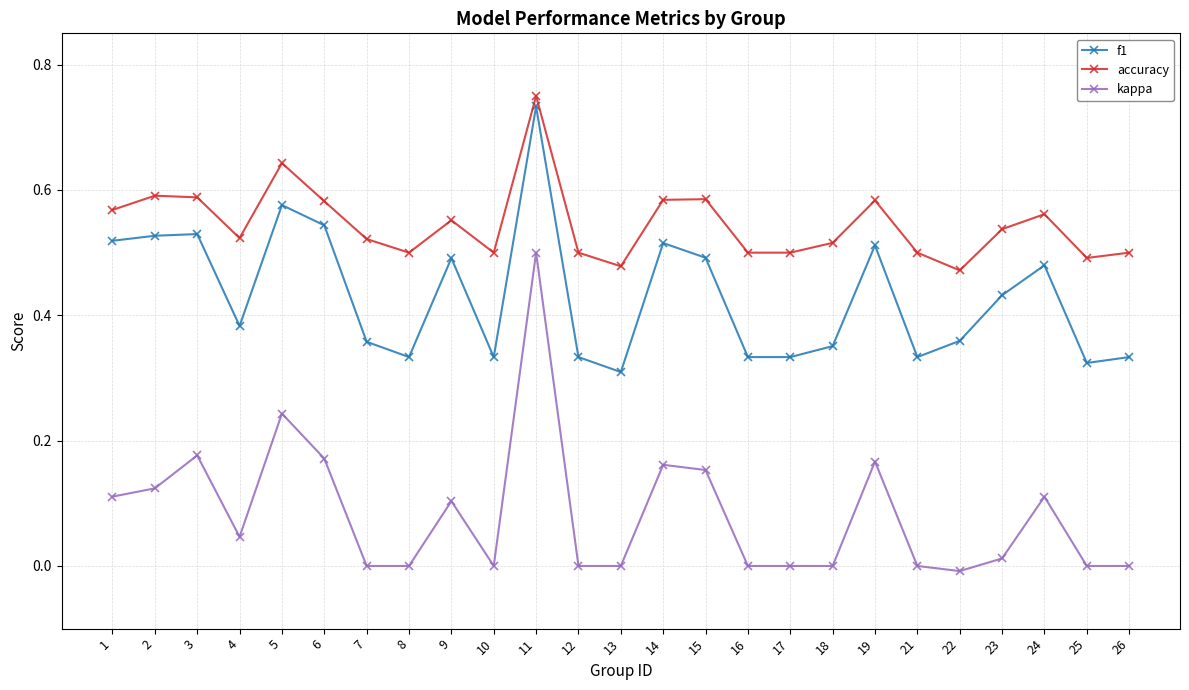

What are all the series names shown in the legend?

f1, accuracy, kappa